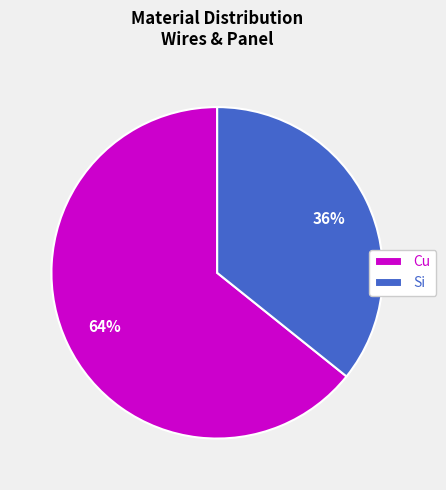

Count the number of slices in the pie.

2